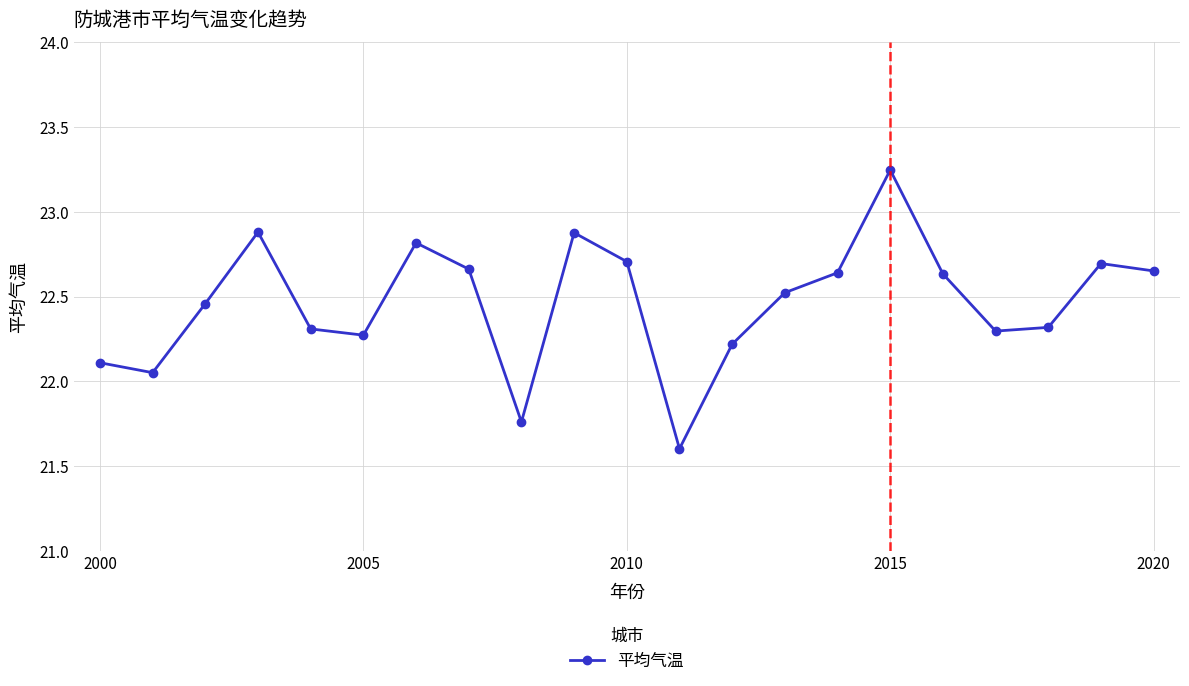

What is the sum of all values?

471.7